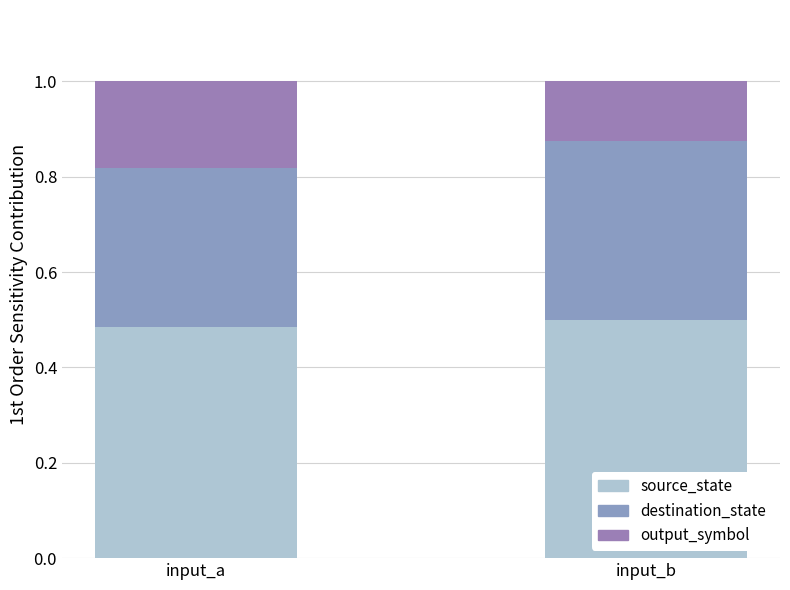

What are all the series names shown in the legend?

source_state, destination_state, output_symbol